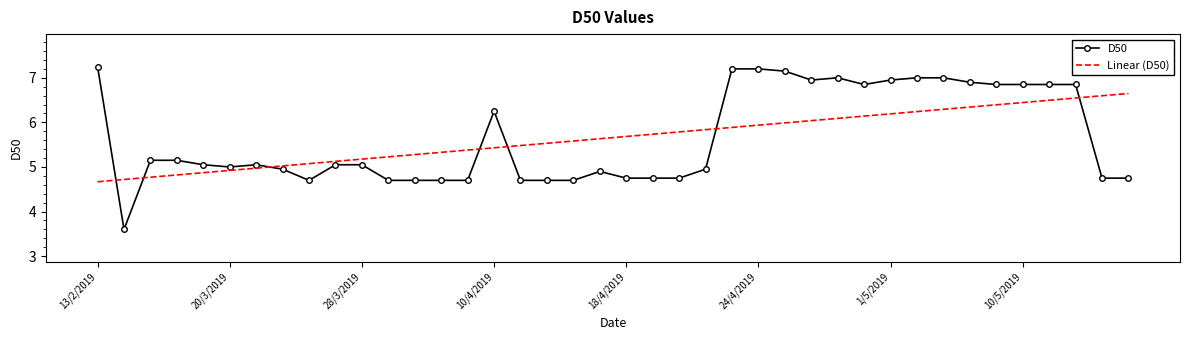

Which series ends up on top after the final intersection of Linear (D50) and D50?

Linear (D50)